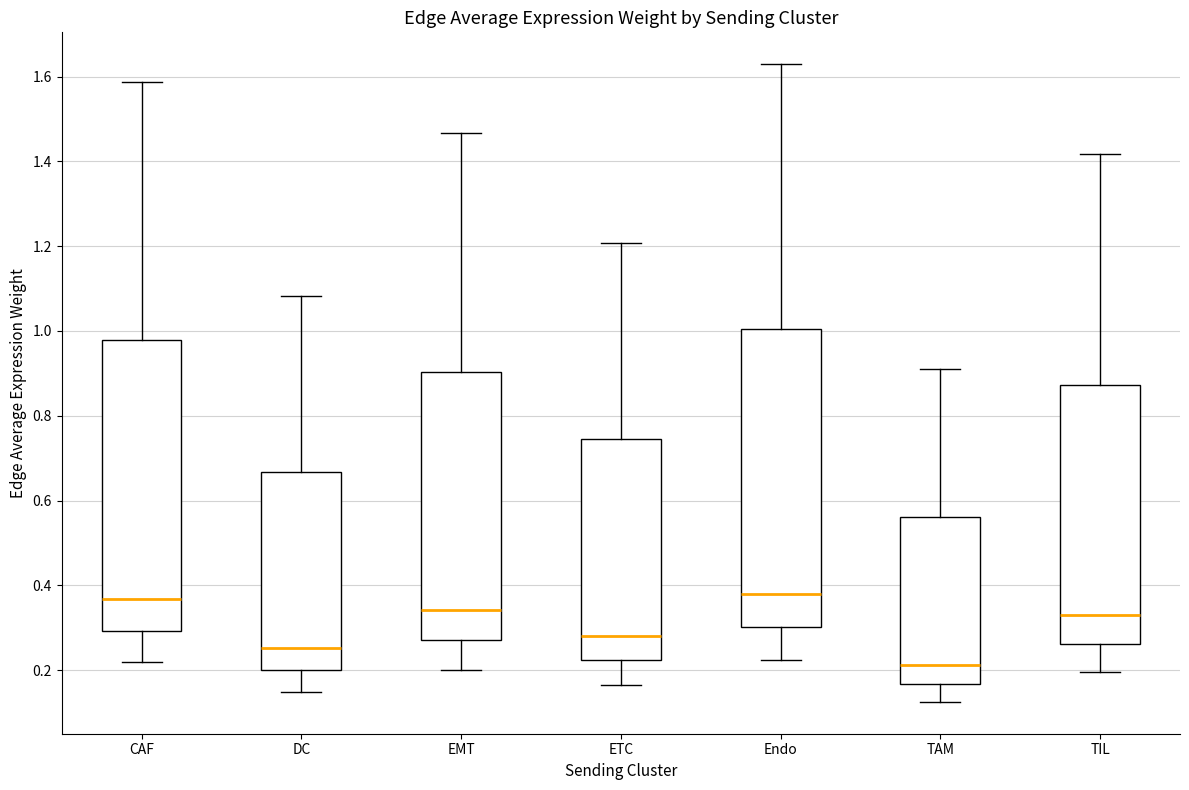

Reading left to right, read every box against the y-axis: the position of its median line, the range the box covers, and the ends of its whiskers. The values are not printed on the chart, so give them approximately, as read against the axis.

CAF: median 0.36, box 0.30 to 0.98, whiskers 0.22 to 1.58
DC: median 0.26, box 0.20 to 0.66, whiskers 0.14 to 1.08
EMT: median 0.34, box 0.28 to 0.90, whiskers 0.20 to 1.46
ETC: median 0.28, box 0.22 to 0.74, whiskers 0.16 to 1.20
Endo: median 0.38, box 0.30 to 1.00, whiskers 0.22 to 1.62
TAM: median 0.22, box 0.16 to 0.56, whiskers 0.12 to 0.92
TIL: median 0.32, box 0.26 to 0.88, whiskers 0.20 to 1.42